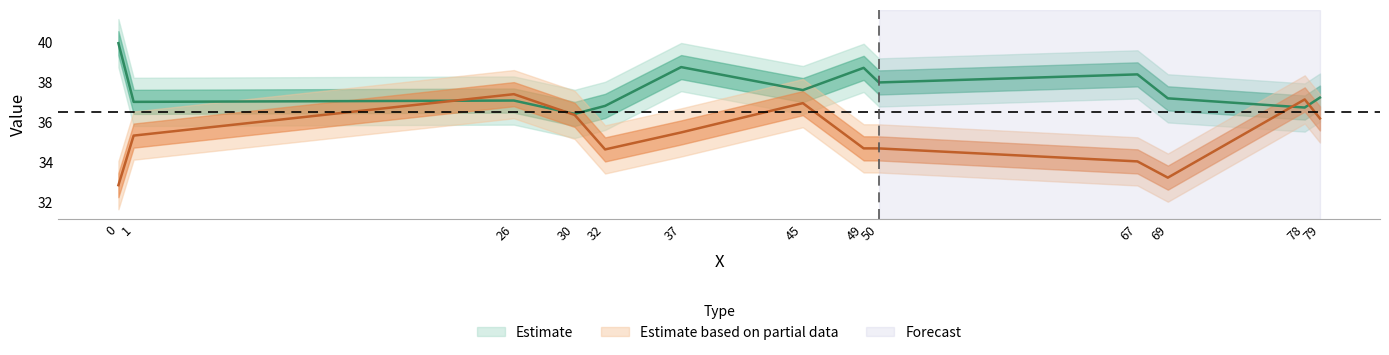

At which category does col_1 reach its first local peak?

26